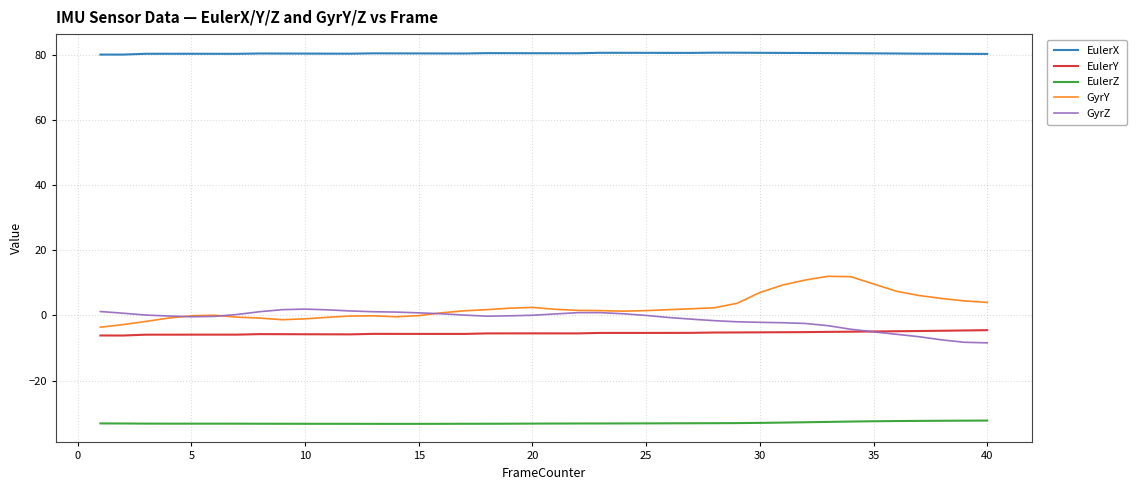

Which series has the largest total across all categories?

EulerX